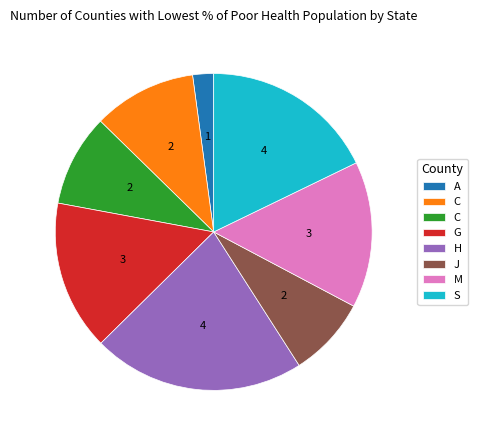

Is there a majority slice in this chart?

No